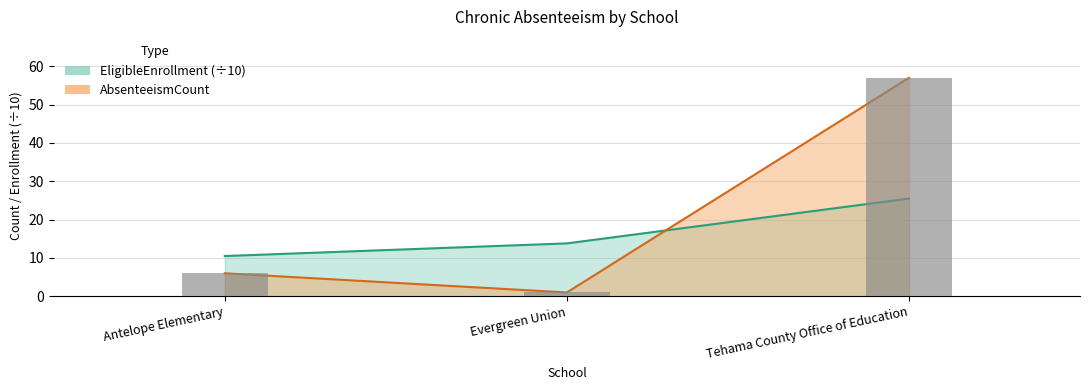

True or false: ChronicAbsenteeismEligibleEnrollment has a value of 43.7 at Tehama County Office of Education.

False